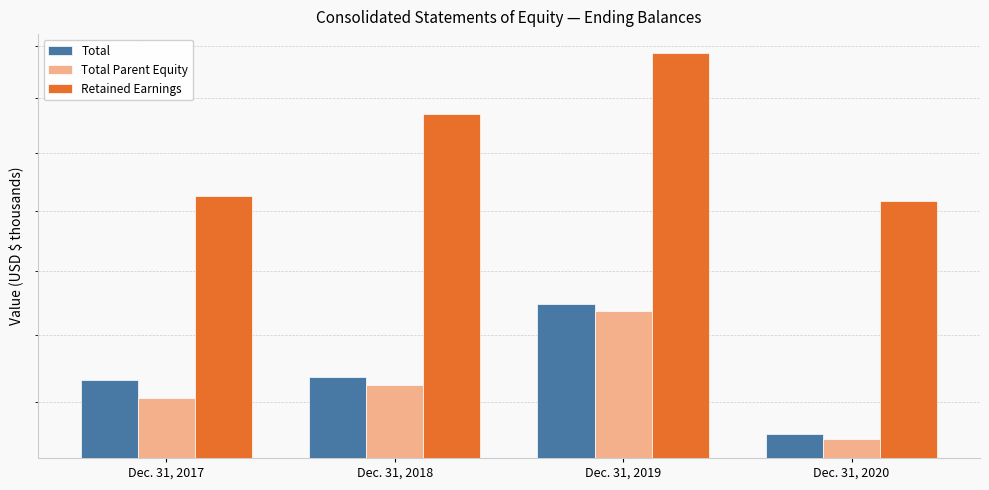

Reading left to right, extract all data points from this chart.

Total: 3464156	3471991	3695500	3309466
Total Parent Equity: 3412152	3450451	3674707	3295823
Retained Earnings: 4049965	4341212	4571860	4031811